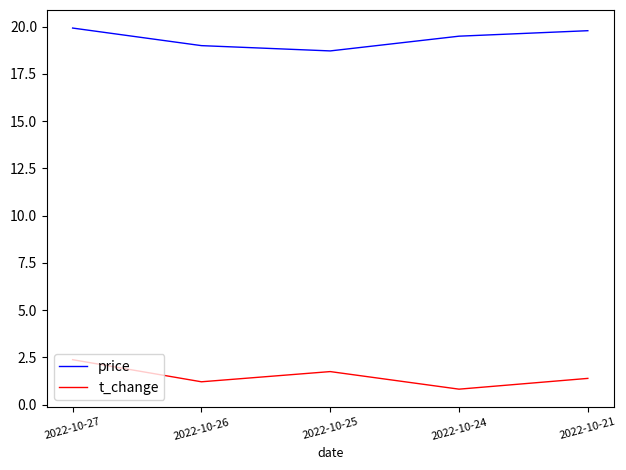

What is the total value across all series at 2022-10-24?

20.3